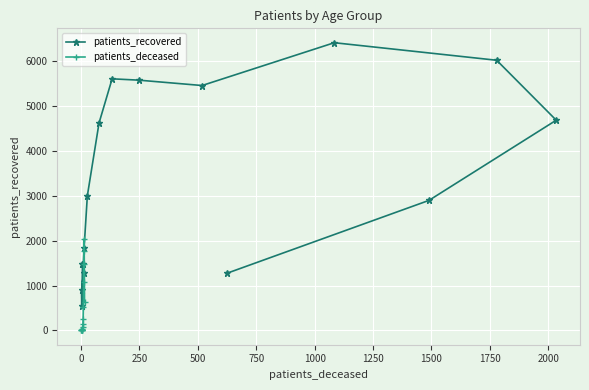

How many interior local valleys does the patients_recovered series have?

2